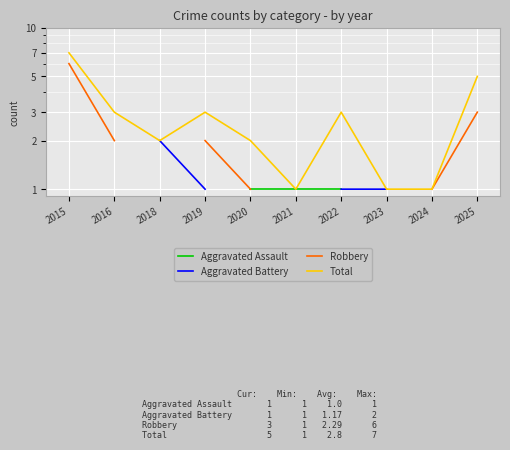

What is the maximum value for Aggravated Battery?

2.0